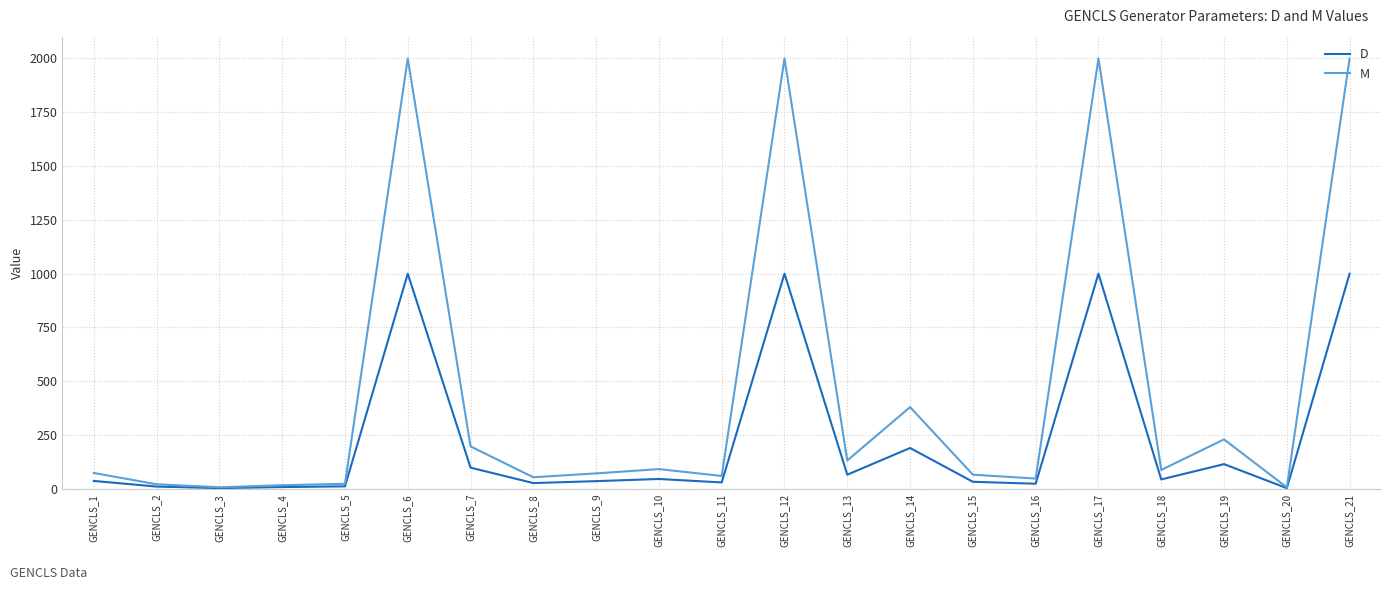

Rank the series by their maximum value, from highest to lowest.

M, D